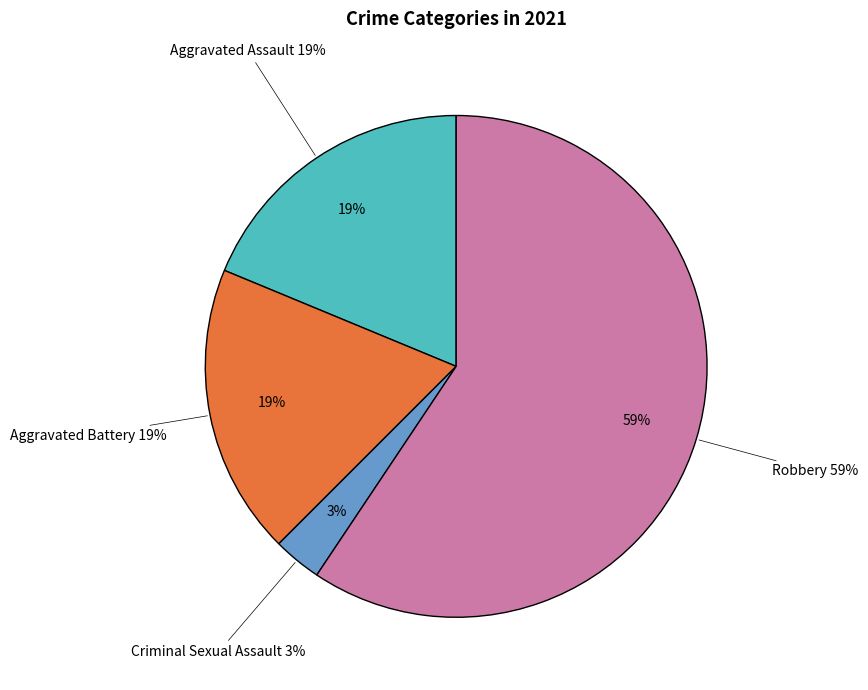

Which category has the smallest portion of the pie?

Criminal Sexual Assault